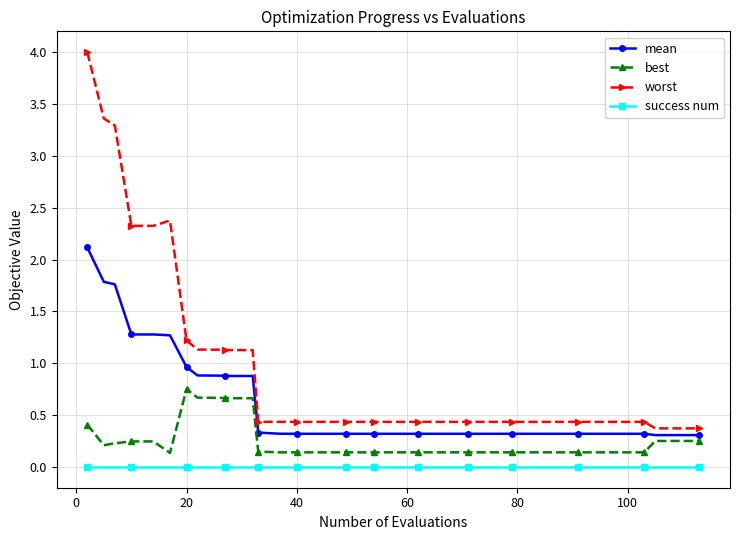

What are all the series names shown in the legend?

mean, best, worst, success num